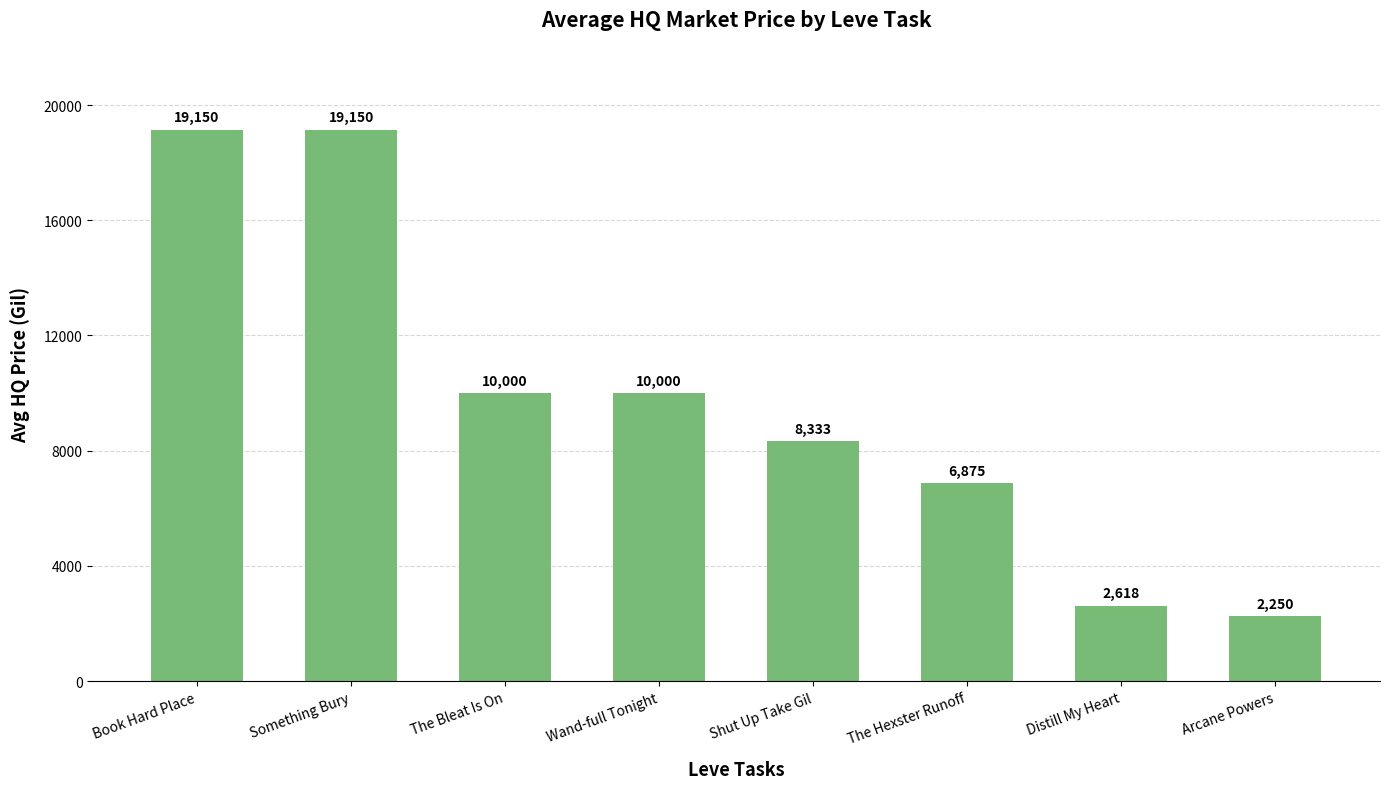

Where does the data first go above 9999?

Book Hard Place